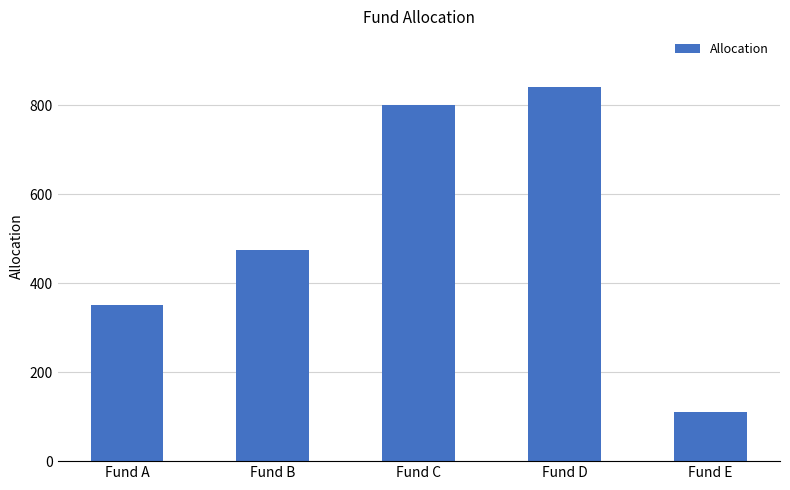

The value at Fund A is 350. True or false?

True